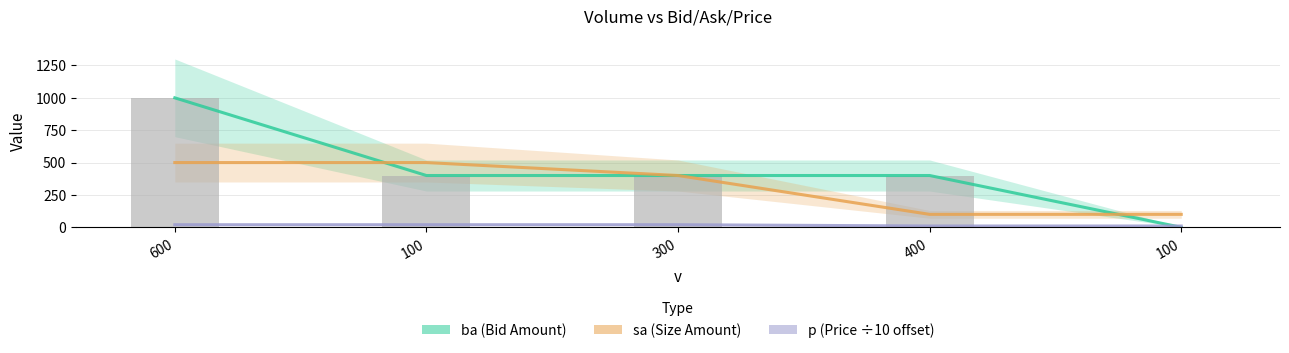

What are all the series names shown in the legend?

ba (Bid Amount), sa (Size Amount), p (Price ÷10 offset)